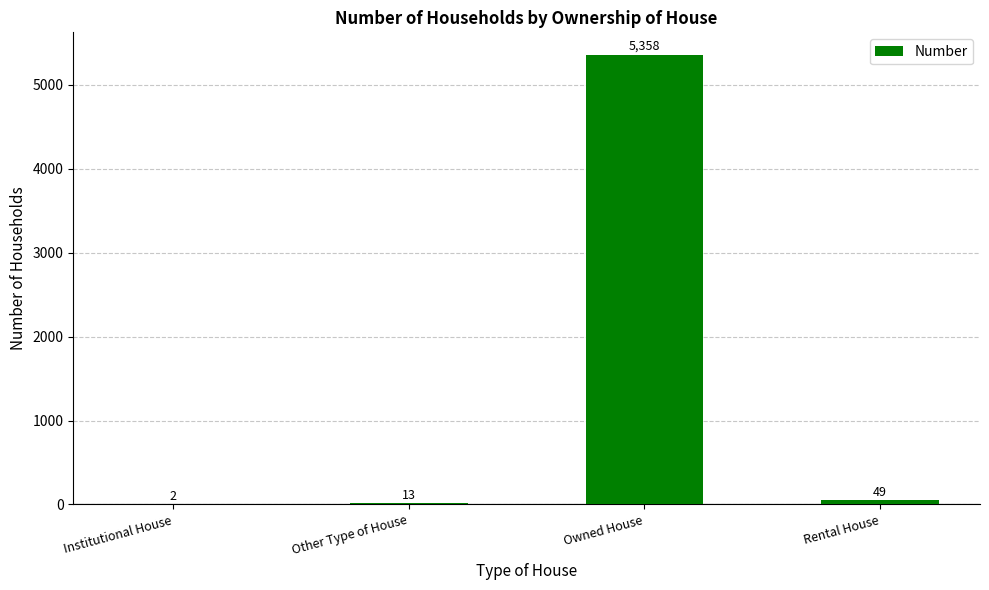

What is the change in value from Other Type of House to Rental House?

+36